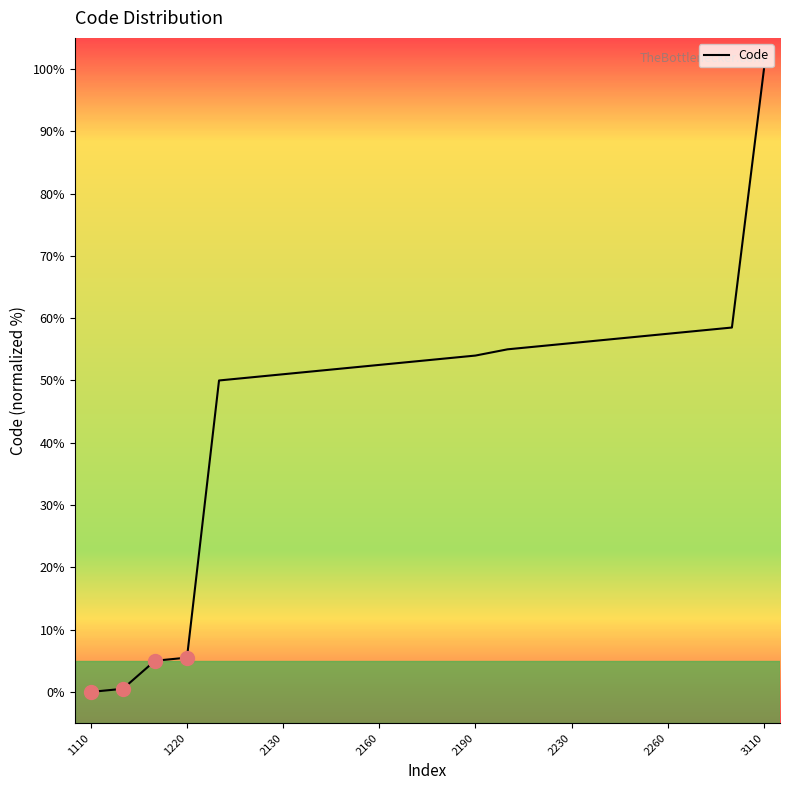

What is the difference between the maximum and minimum values?

100.0